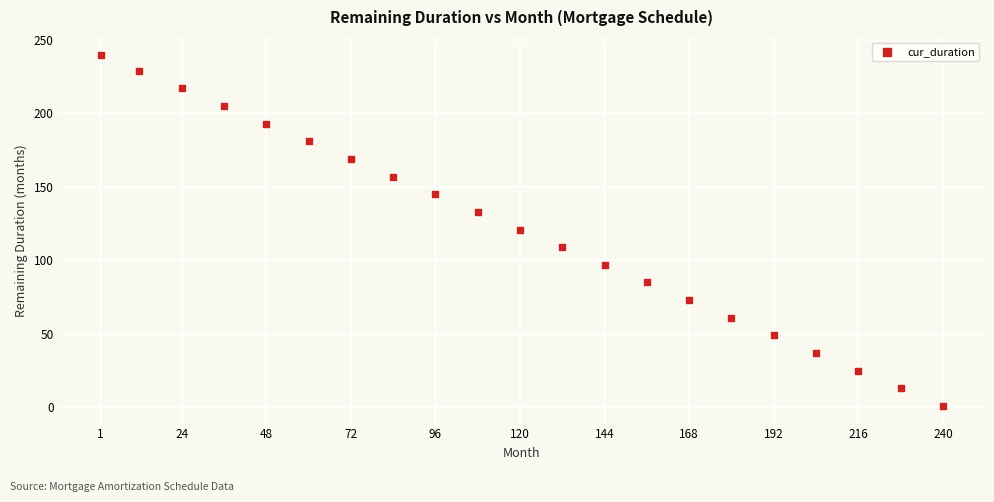

What is the range of Y values (max minus min)?

239